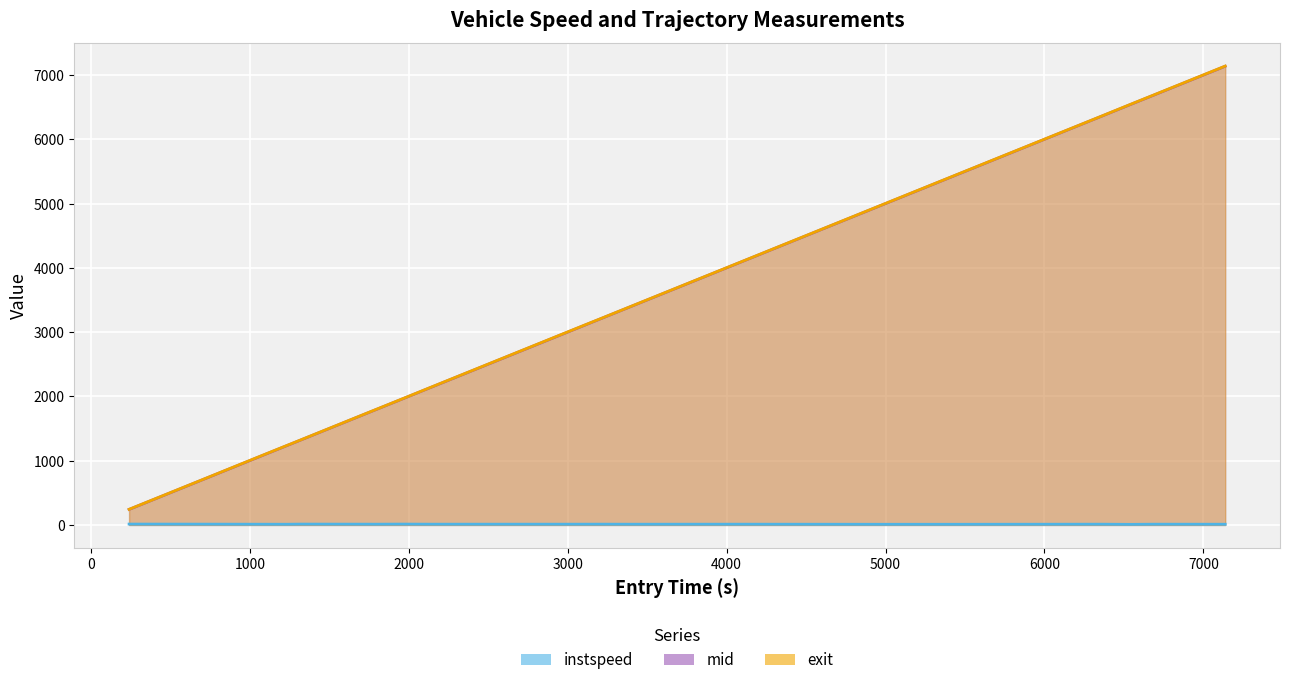

At which category is the sum across all series the highest?

6148.0